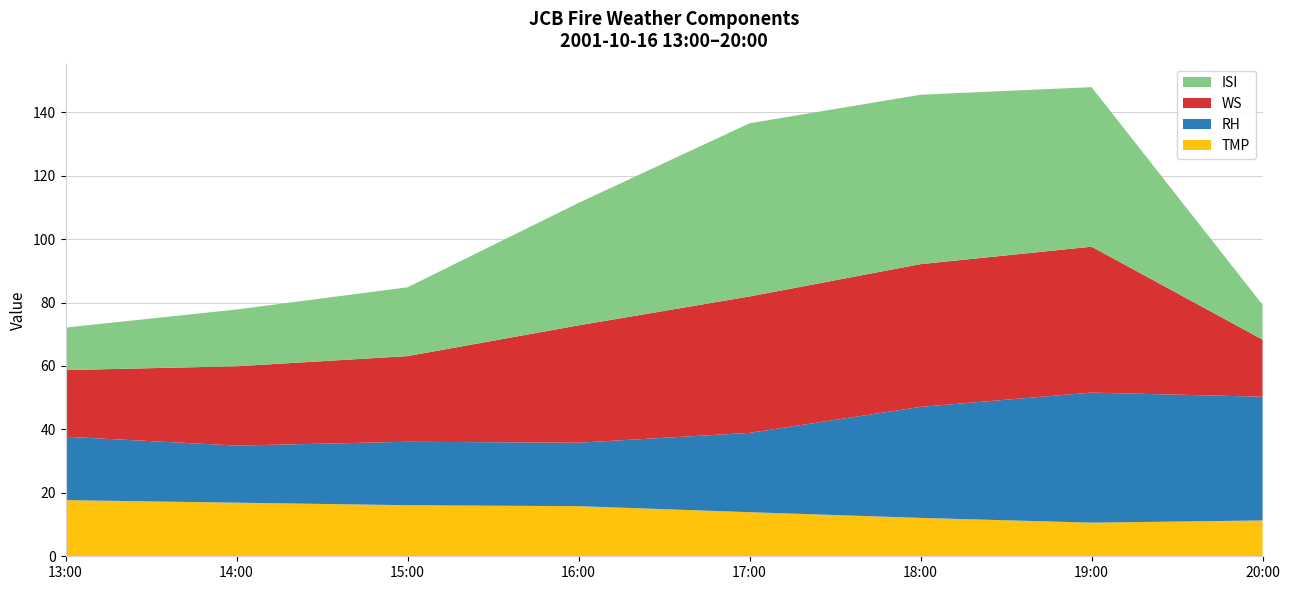

Is it true that TMP equals 16.9 at 14:00?

True